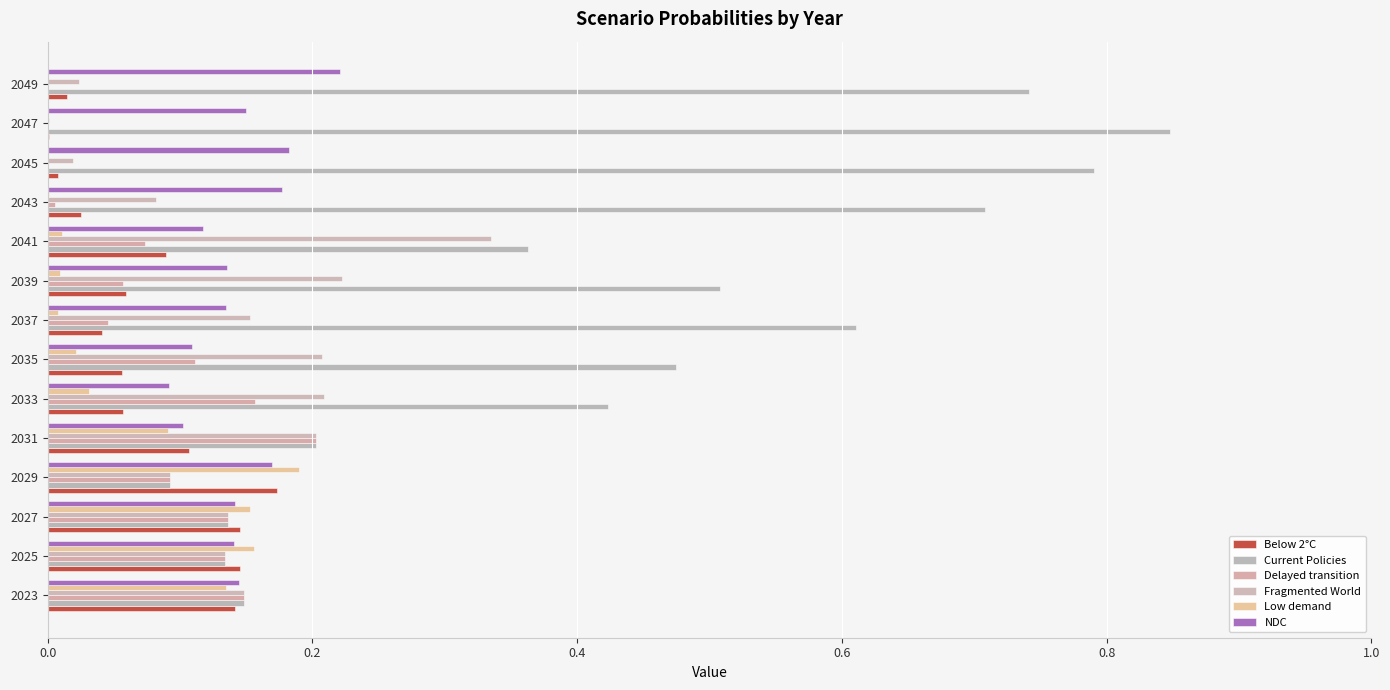

Count the number of categories in the chart.

14